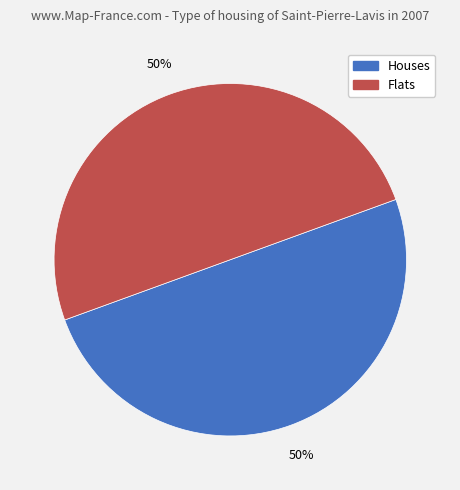

To the nearest percent, what is the average slice percentage?

50%